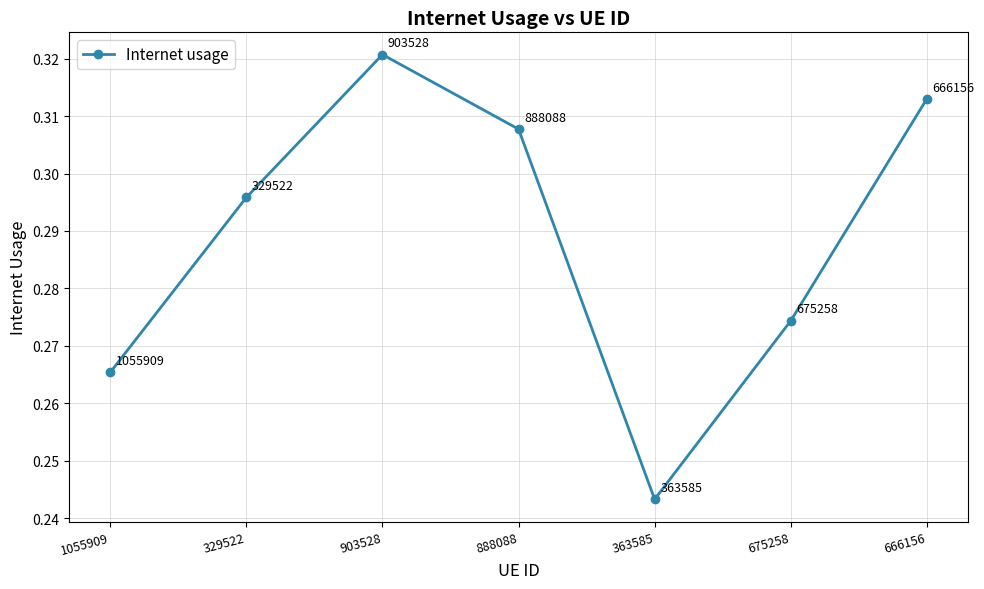

What is the sum of all values?

2.0